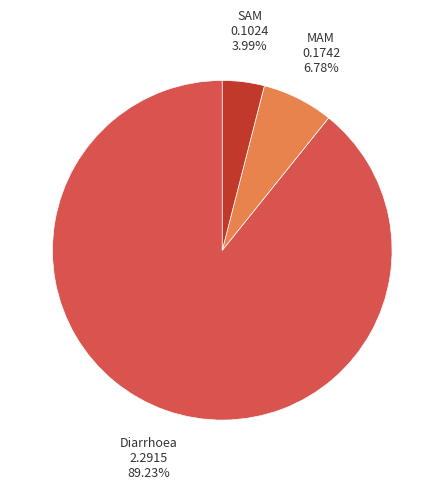

Is it true that Diarrhoea is 74% of the pie?

False